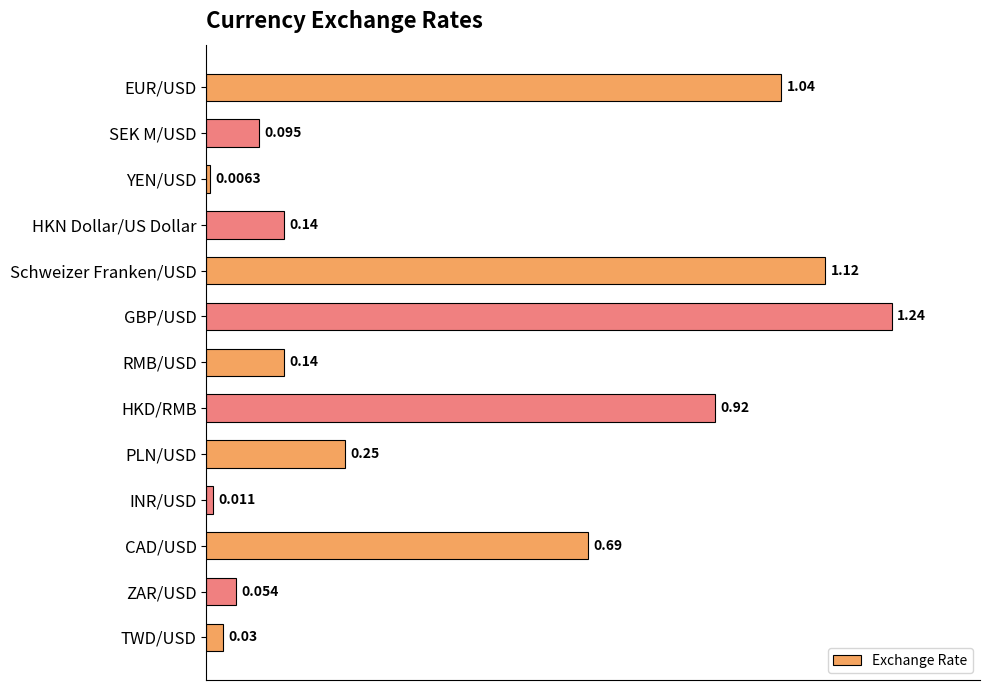

Which has a higher value, TWD/USD or HKN Dollar/US Dollar?

HKN Dollar/US Dollar